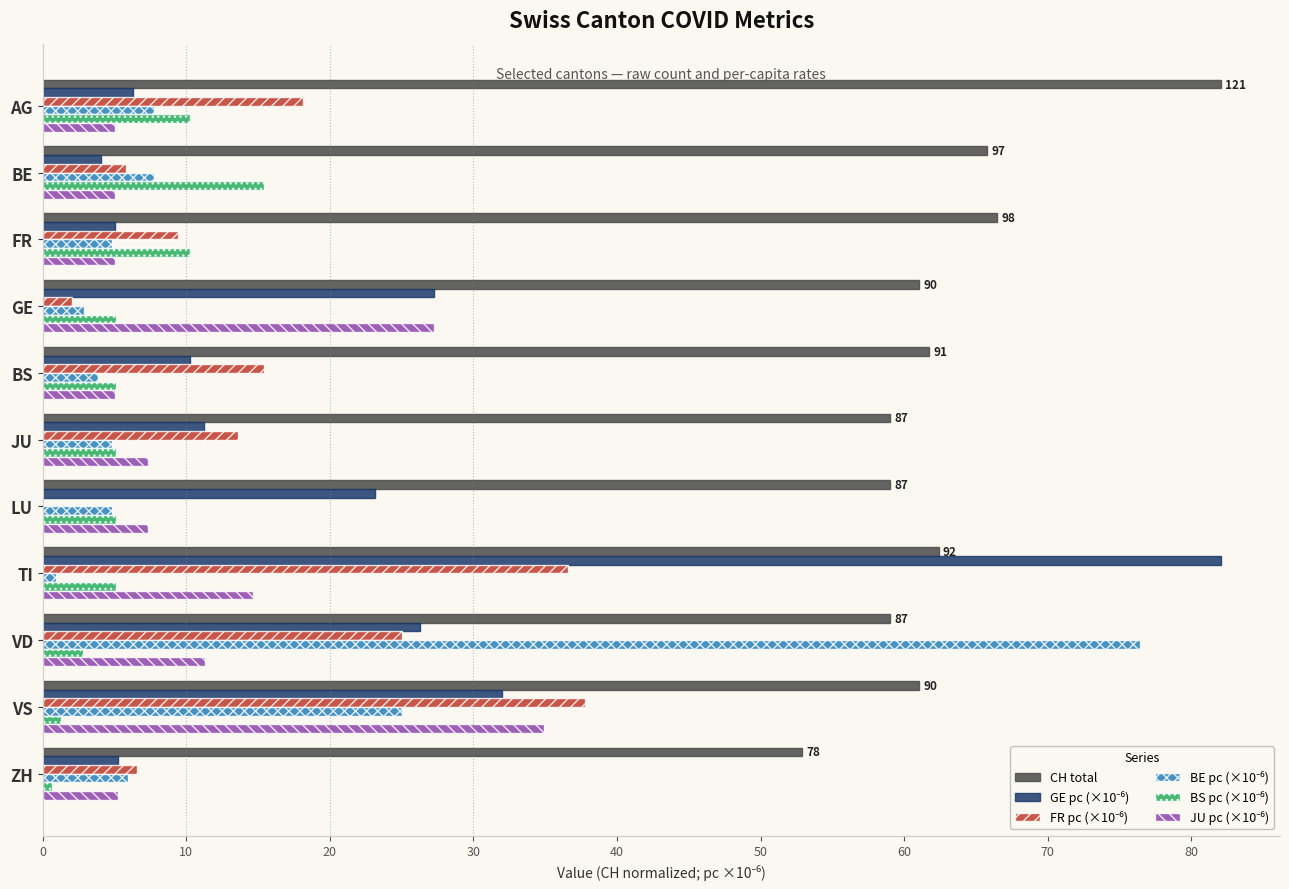

True or false: CH total has a value of 62.4 at TI.

True